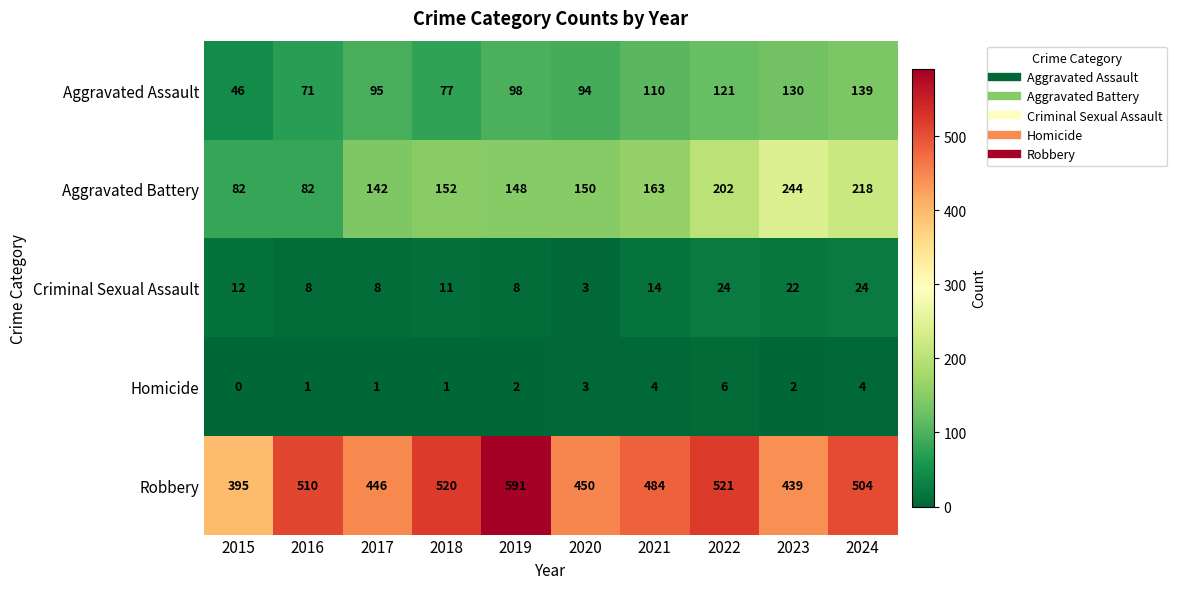

How many categories are shown in the chart?

10